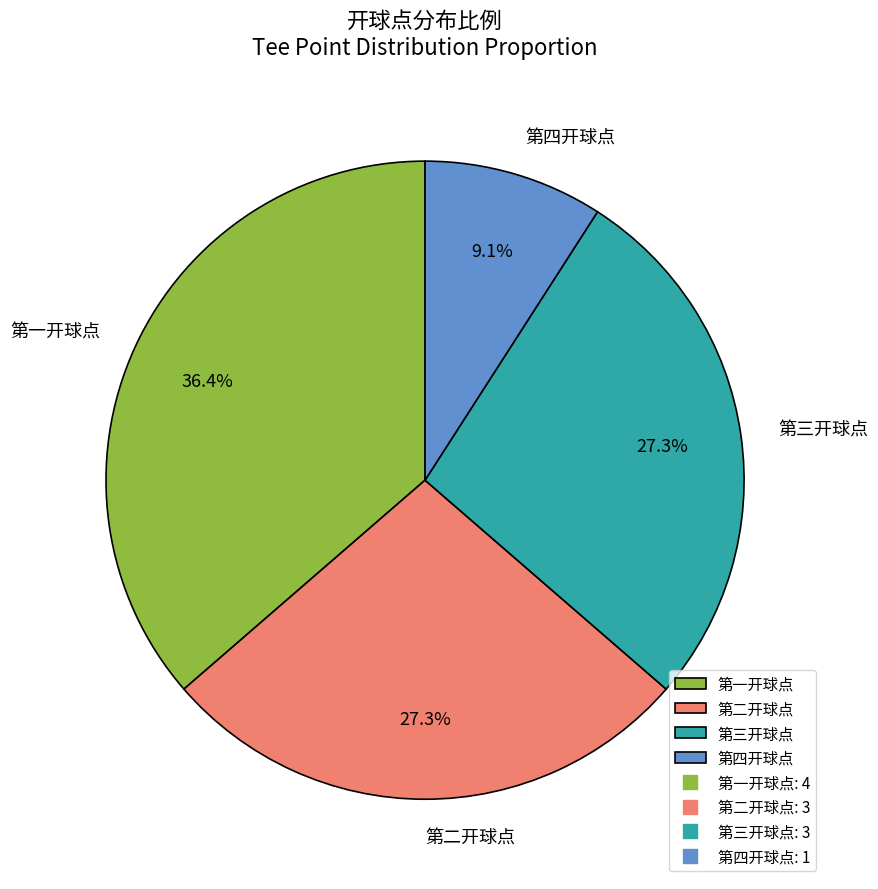

Approximately how many times larger is the value at 第四开球点 compared to 第三开球点?

0.3